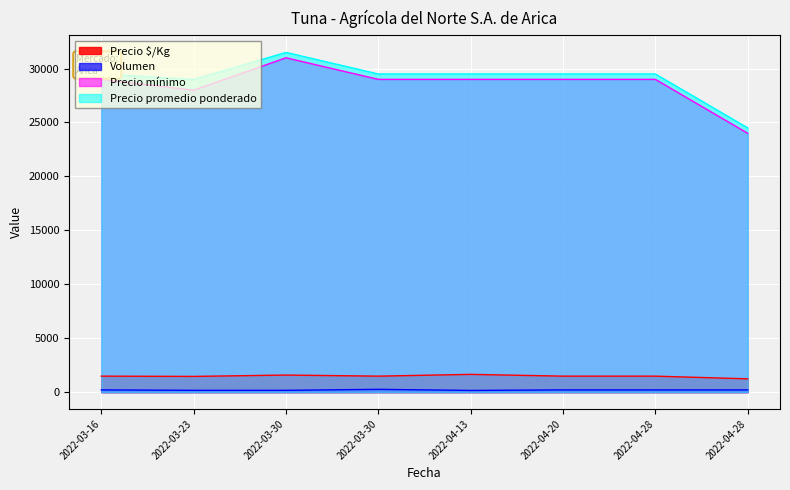

At how many categories does at least one series exceed 17430?

8